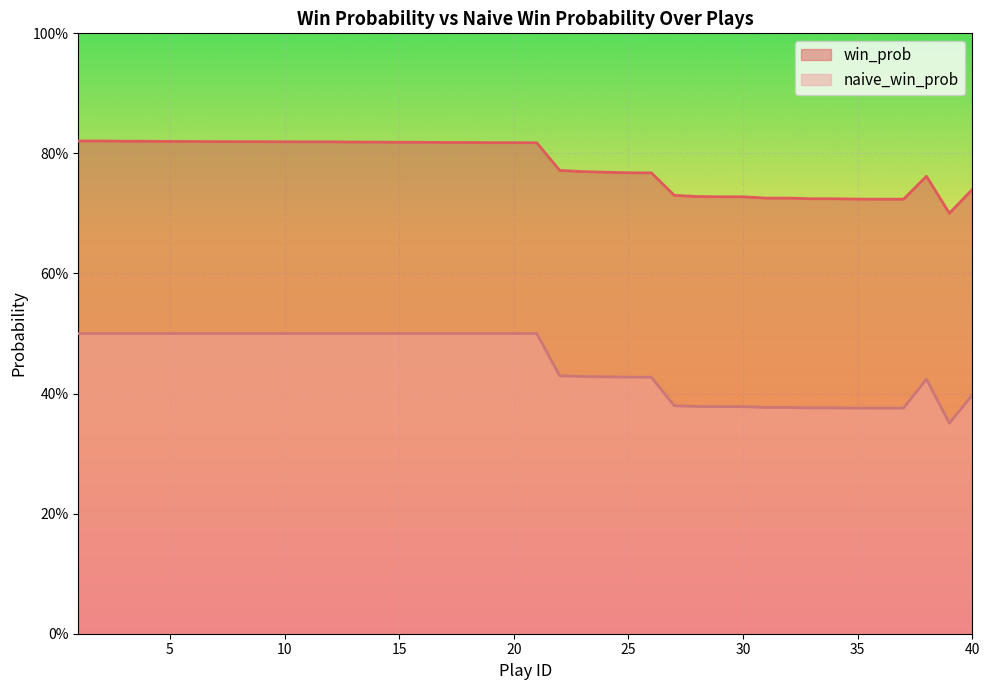

Rank the categories by win_prob value from lowest to highest.

39, 36, 37, 35, 33, 34, 31, 32, 29, 30, 28, 27, 40, 38, 26, 25, 24, 23, 22, 21, 19, 20, 18, 17, 16, 15, 14, 13, 11, 12, 10, 9, 8, 7, 6, 5, 4, 3, 2, 1